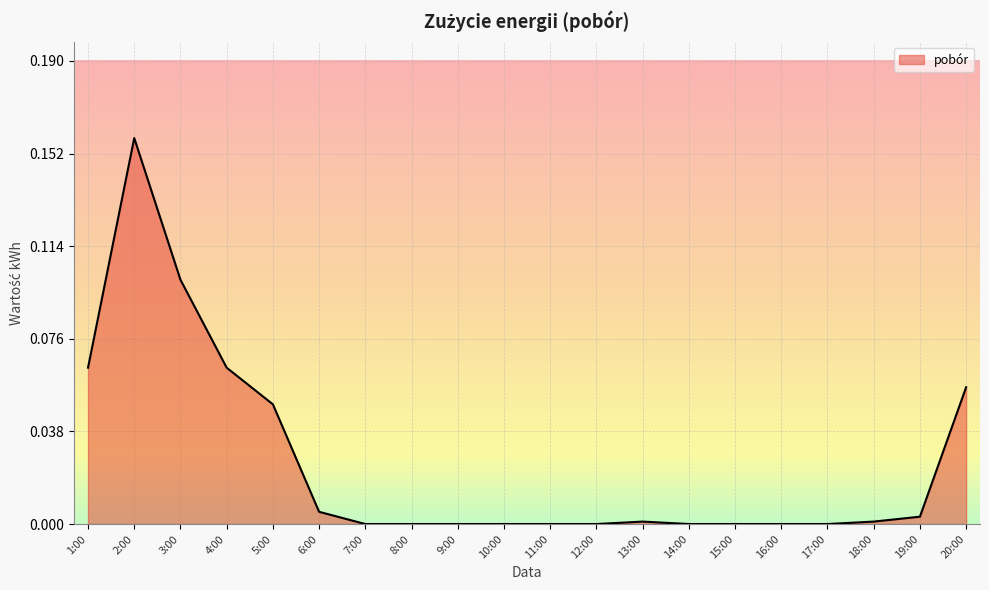

At which category does the chart reach its peak across all series?

2:00